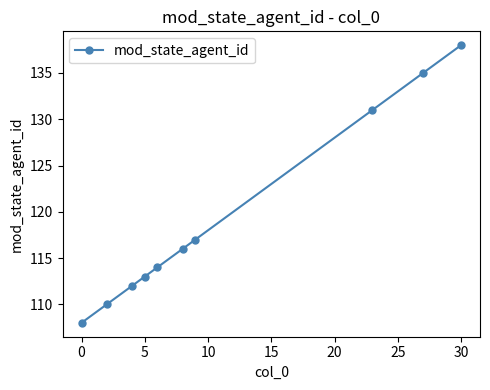

What is the average value?

119